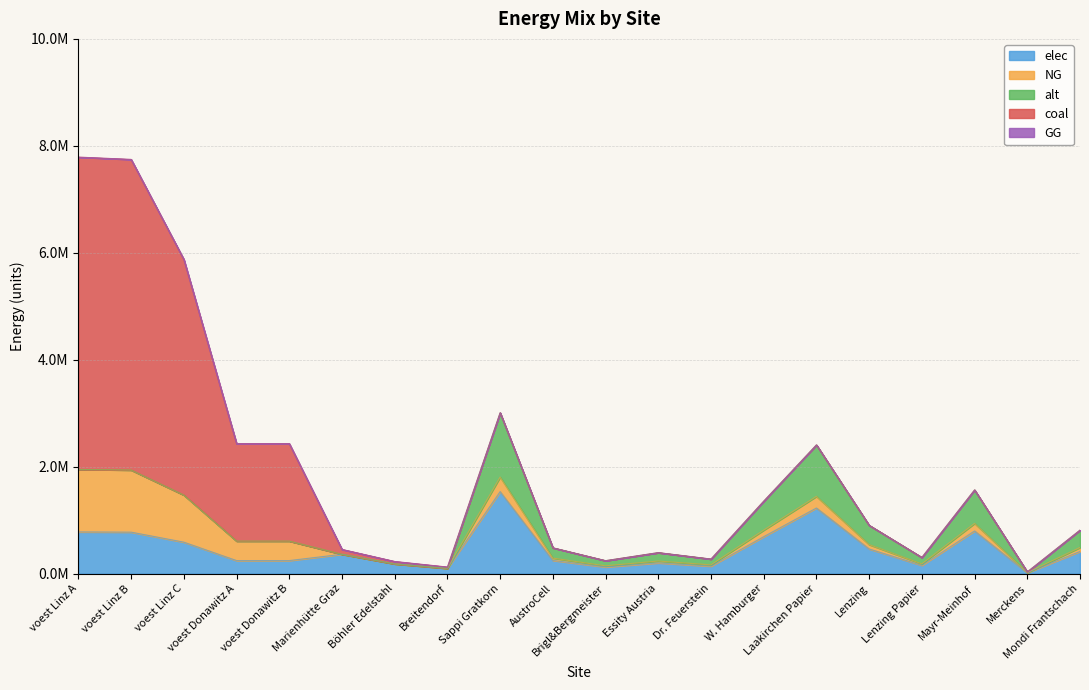

How many distinct data groups are displayed?

5